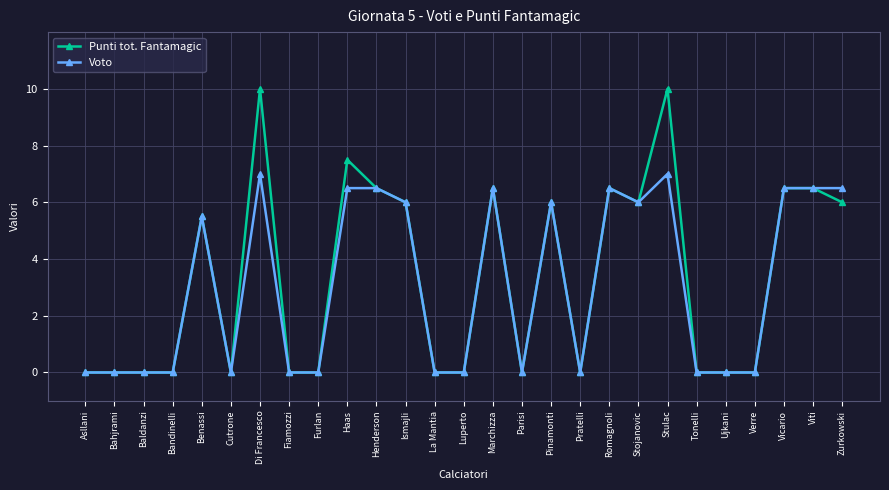

Is the value of Punti tot. Fantamagic at Di Francesco greater than the value of Voto at Henderson?

Yes